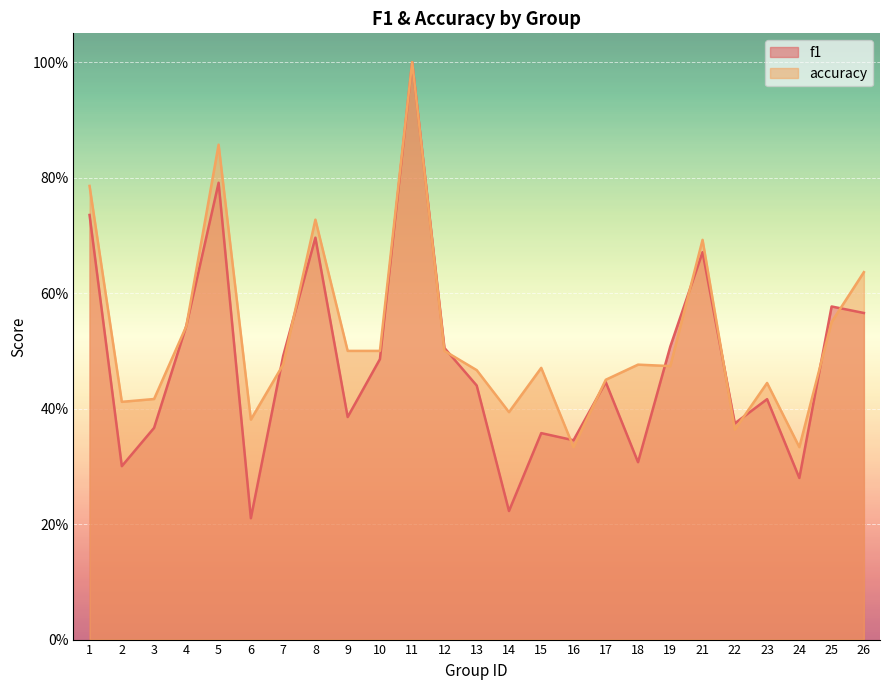

Which series has the widest spread of values?

f1